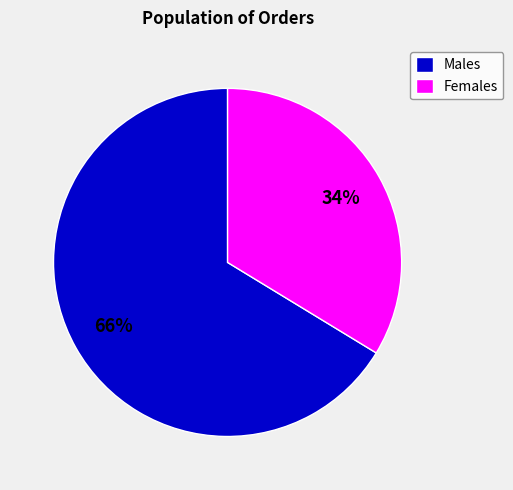

The Females slice represents 34% of the pie. True or false?

True